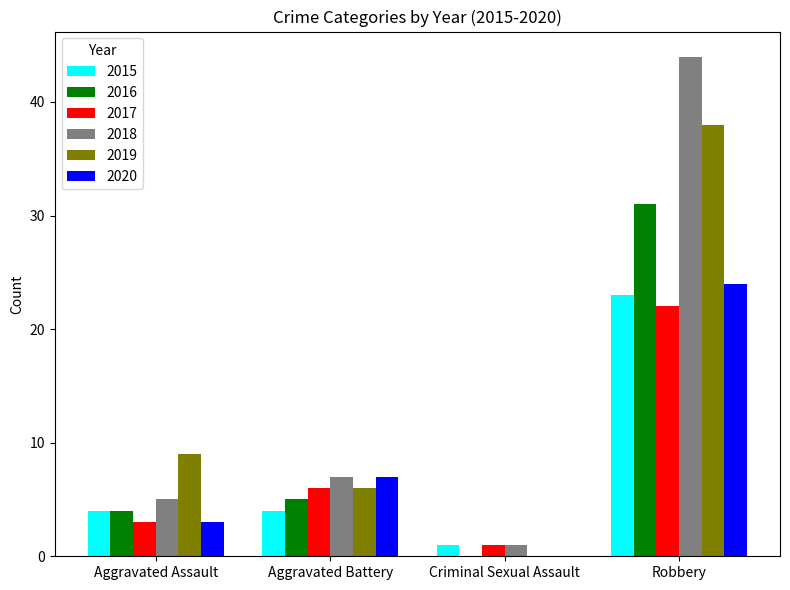

Between Aggravated Assault and Robbery, which series saw the biggest shift?

2018